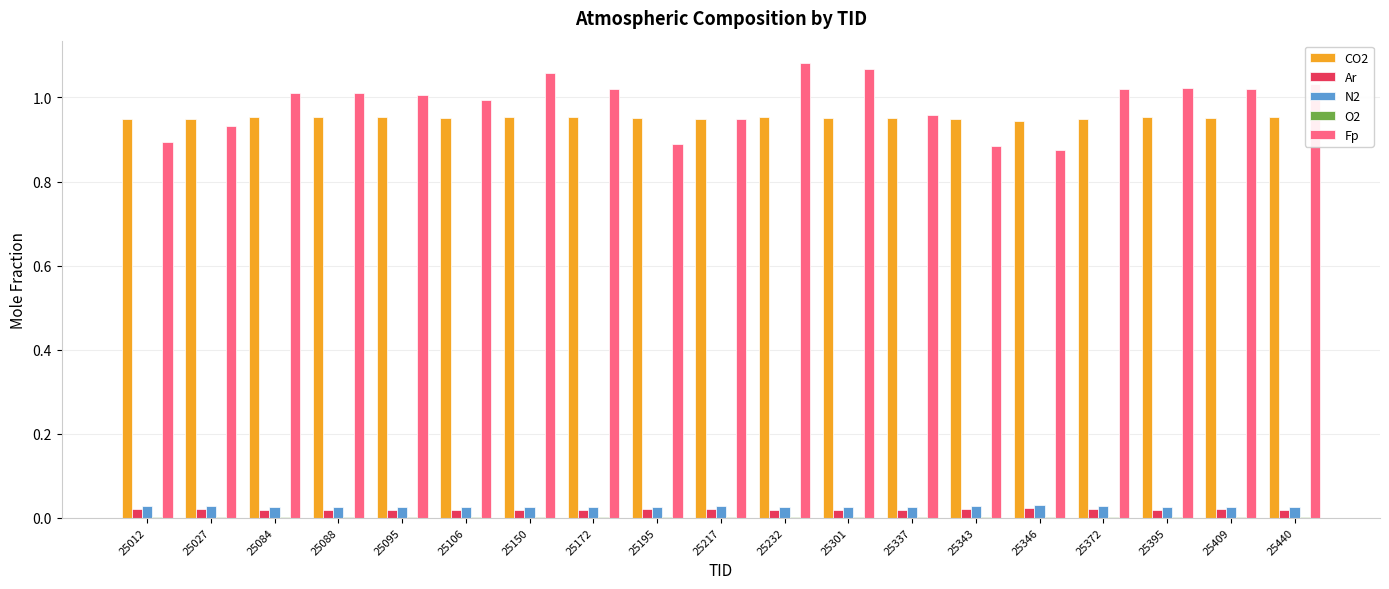

Which series has the largest total across all categories?

Fp